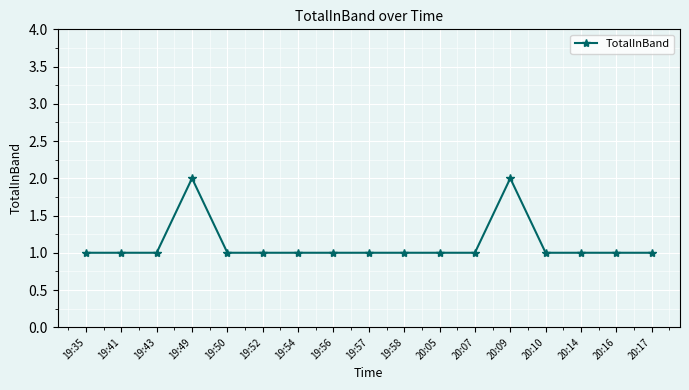

True or false: there are more than 0 points higher than both neighbors.

True